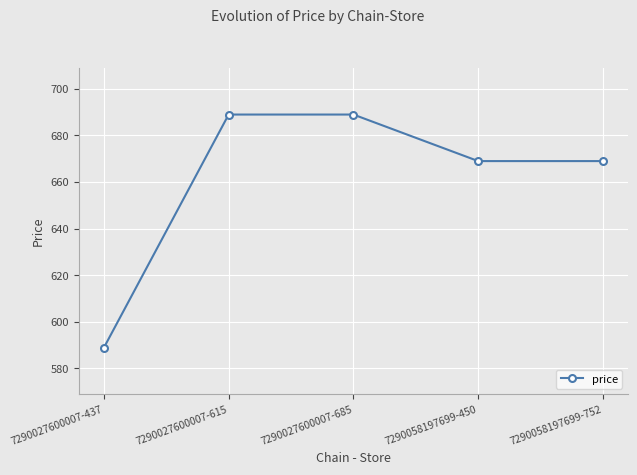

What position from the left is 7290058197699-752?

5